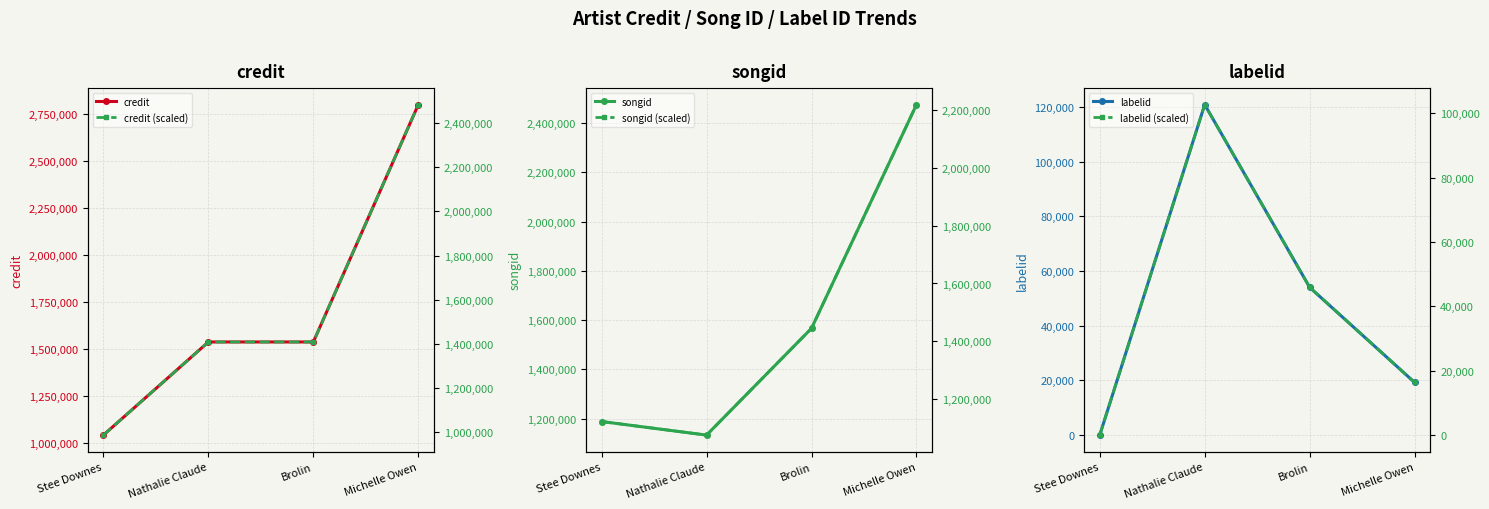

What are all the series names shown in the legend?

credit, songid, labelid, credit (scaled), songid (scaled), labelid (scaled)